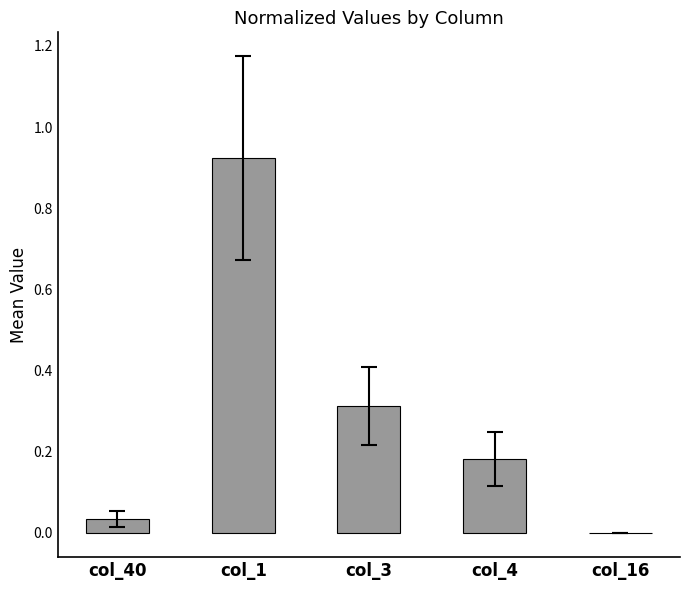

What is the average value?

0.3